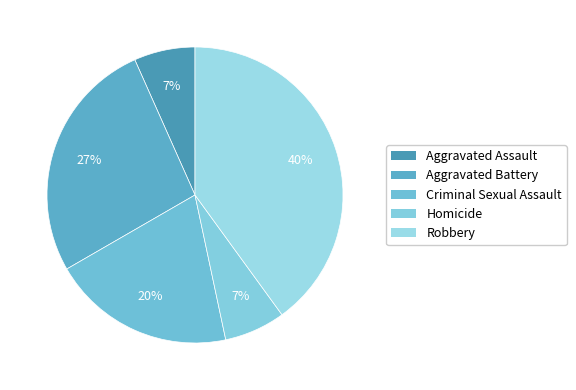

Approximately how many times larger is the value at Aggravated Assault compared to Criminal Sexual Assault?

0.3